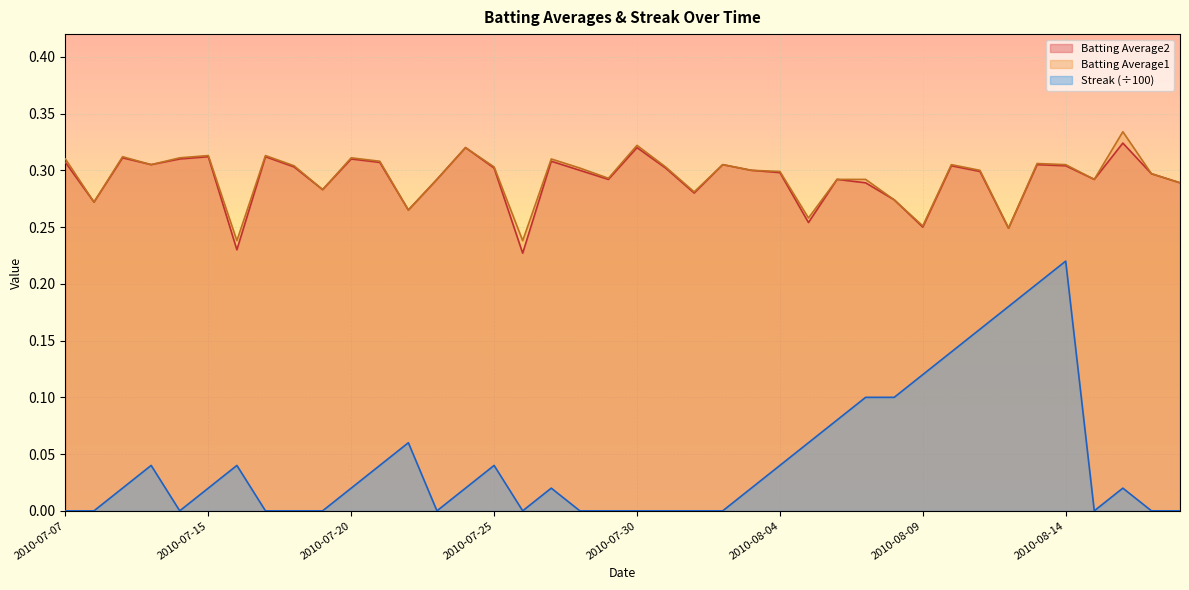

Reading left to right, extract all data points from this chart.

Batting Average1: 2010-07-07=0.3	2010-07-08=0.3	2010-07-09=0.3	2010-07-10=0.3	2010-07-11=0.3	2010-07-15=0.3	2010-07-16=0.2	2010-07-17=0.3	2010-07-18=0.3	2010-07-19=0.3	2010-07-20=0.3	2010-07-21=0.3	2010-07-22=0.3	2010-07-23=0.3	2010-07-24=0.3	2010-07-25=0.3	2010-07-26=0.2	2010-07-27=0.3	2010-07-28=0.3	2010-07-29=0.3	2010-07-30=0.3	2010-07-31=0.3	2010-08-01=0.3	2010-08-02=0.3	2010-08-03=0.3	2010-08-04=0.3	2010-08-05=0.3	2010-08-06=0.3	2010-08-07=0.3	2010-08-08=0.3	2010-08-09=0.3	2010-08-10=0.3	2010-08-11=0.3	2010-08-12=0.2	2010-08-13=0.3	2010-08-14=0.3	2010-08-15=0.3	2010-08-16=0.3	2010-08-17=0.3	2010-08-18=0.3
Batting Average2: 2010-07-07=0.3	2010-07-08=0.3	2010-07-09=0.3	2010-07-10=0.3	2010-07-11=0.3	2010-07-15=0.3	2010-07-16=0.2	2010-07-17=0.3	2010-07-18=0.3	2010-07-19=0.3	2010-07-20=0.3	2010-07-21=0.3	2010-07-22=0.3	2010-07-23=0.3	2010-07-24=0.3	2010-07-25=0.3	2010-07-26=0.2	2010-07-27=0.3	2010-07-28=0.3	2010-07-29=0.3	2010-07-30=0.3	2010-07-31=0.3	2010-08-01=0.3	2010-08-02=0.3	2010-08-03=0.3	2010-08-04=0.3	2010-08-05=0.3	2010-08-06=0.3	2010-08-07=0.3	2010-08-08=0.3	2010-08-09=0.2	2010-08-10=0.3	2010-08-11=0.3	2010-08-12=0.2	2010-08-13=0.3	2010-08-14=0.3	2010-08-15=0.3	2010-08-16=0.3	2010-08-17=0.3	2010-08-18=0.3
Streak: 2010-07-07=0.0	2010-07-08=0.0	2010-07-09=0.0	2010-07-10=0.0	2010-07-11=0.0	2010-07-15=0.0	2010-07-16=0.0	2010-07-17=0.0	2010-07-18=0.0	2010-07-19=0.0	2010-07-20=0.0	2010-07-21=0.0	2010-07-22=0.1	2010-07-23=0.0	2010-07-24=0.0	2010-07-25=0.0	2010-07-26=0.0	2010-07-27=0.0	2010-07-28=0.0	2010-07-29=0.0	2010-07-30=0.0	2010-07-31=0.0	2010-08-01=0.0	2010-08-02=0.0	2010-08-03=0.0	2010-08-04=0.0	2010-08-05=0.1	2010-08-06=0.1	2010-08-07=0.1	2010-08-08=0.1	2010-08-09=0.1	2010-08-10=0.1	2010-08-11=0.2	2010-08-12=0.2	2010-08-13=0.2	2010-08-14=0.2	2010-08-15=0.0	2010-08-16=0.0	2010-08-17=0.0	2010-08-18=0.0